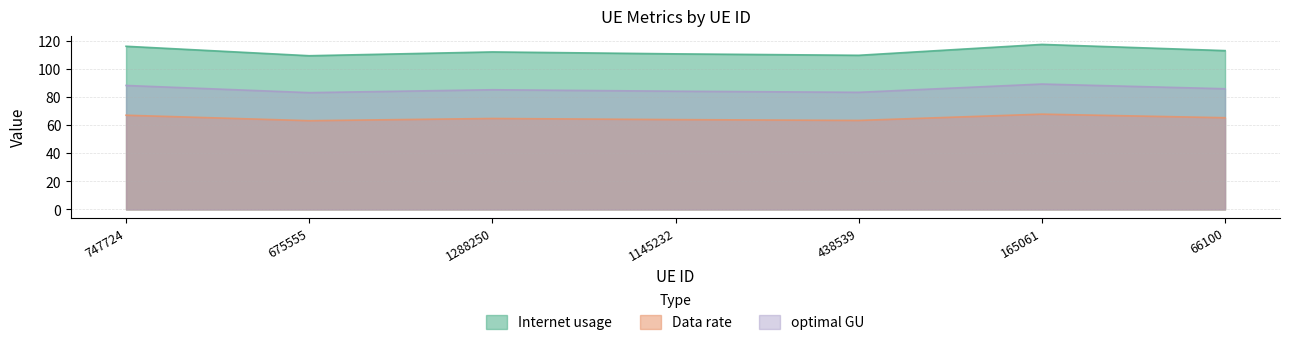

Which series has the largest total across all categories?

Internet usage